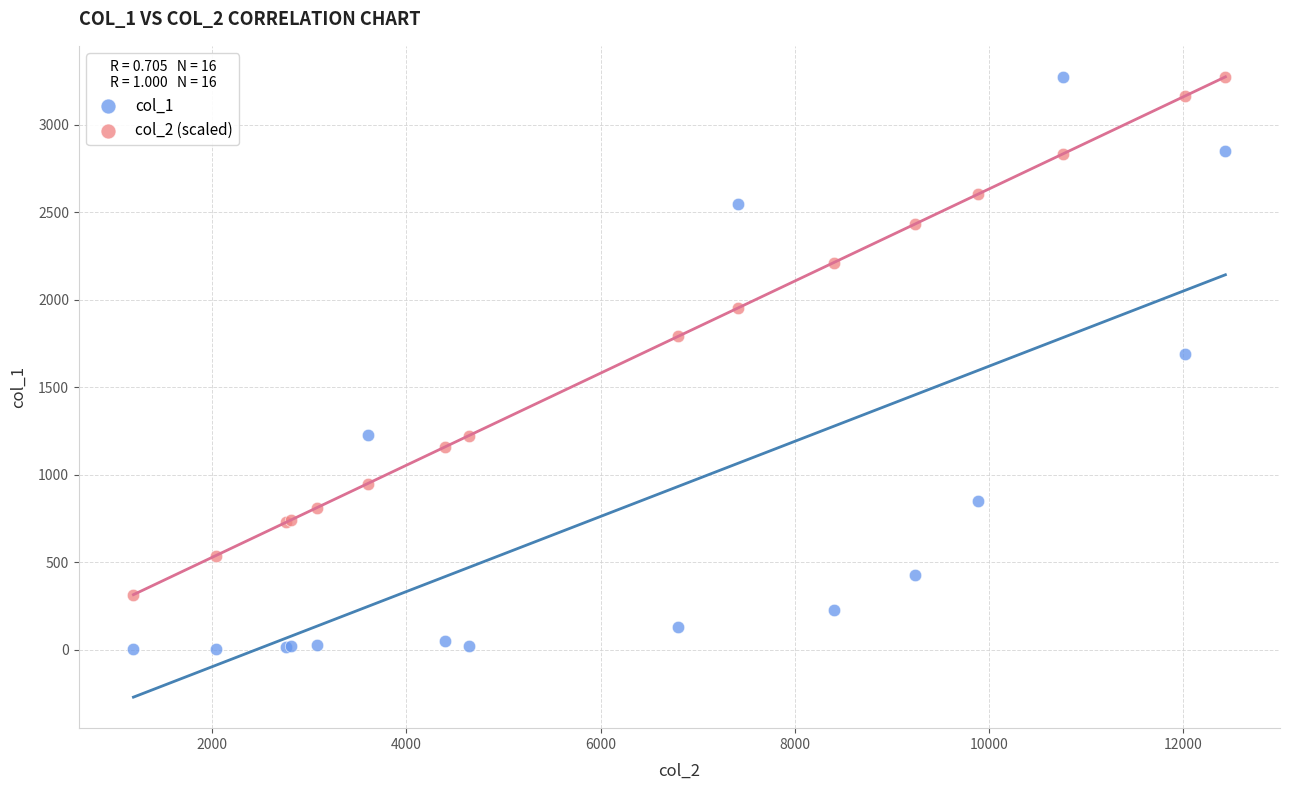

Which series reaches the minimum Y coordinate?

col_1